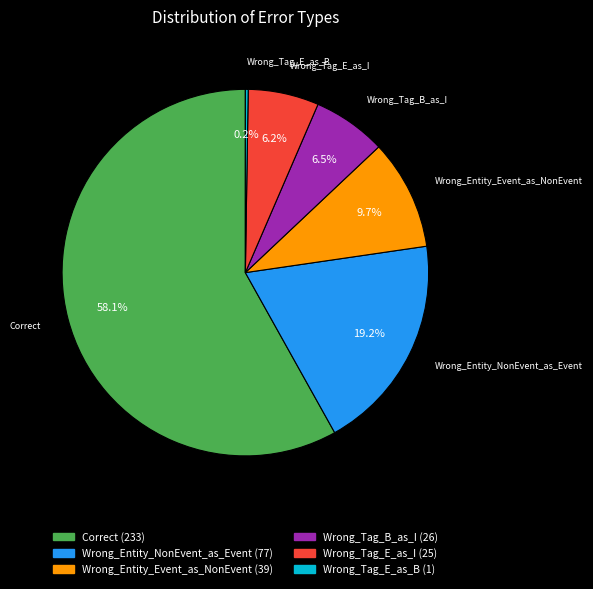

How much of the chart is everything except Wrong_Entity_NonEvent_as_Event?

80.8%